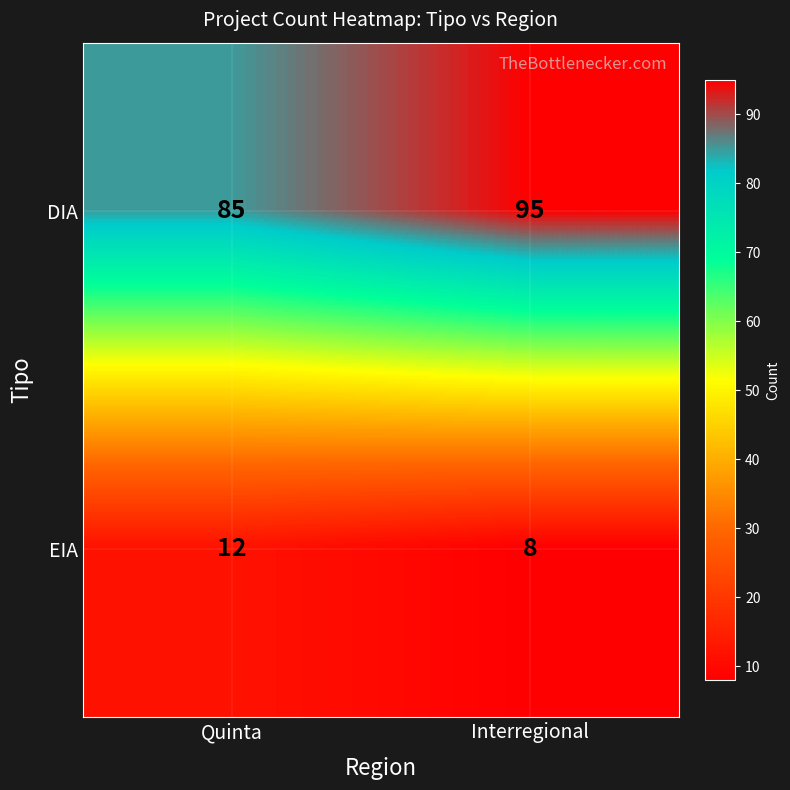

At which label does EIA reach its peak?

Quinta